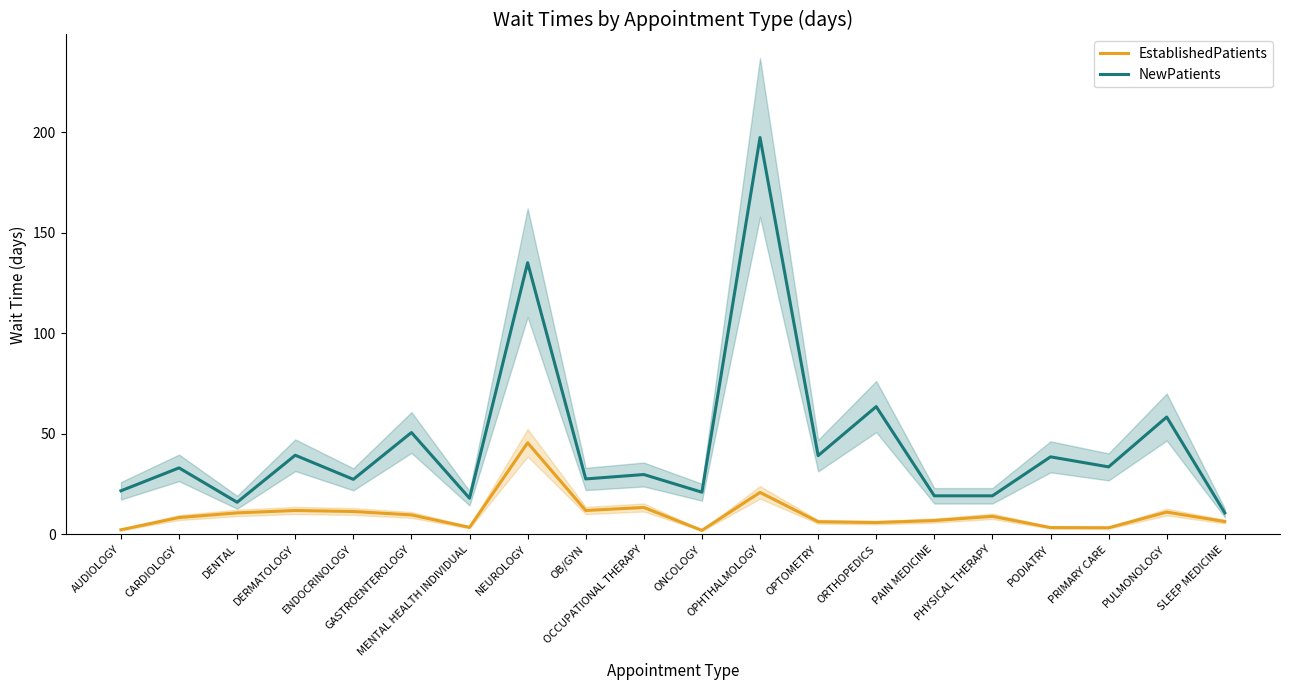

What is the total value across all series at OPHTHALMOLOGY?

218.4